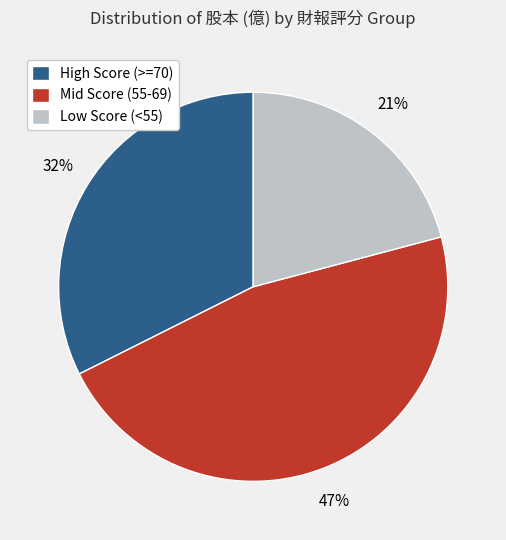

What percentage is the High Score (>=70) slice, to the nearest percent?

32%